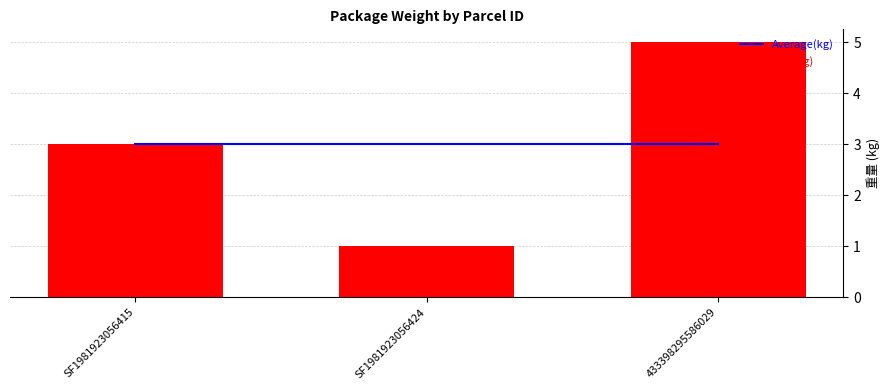

What is the label of the 2nd bar from the right?

SF1981923056424